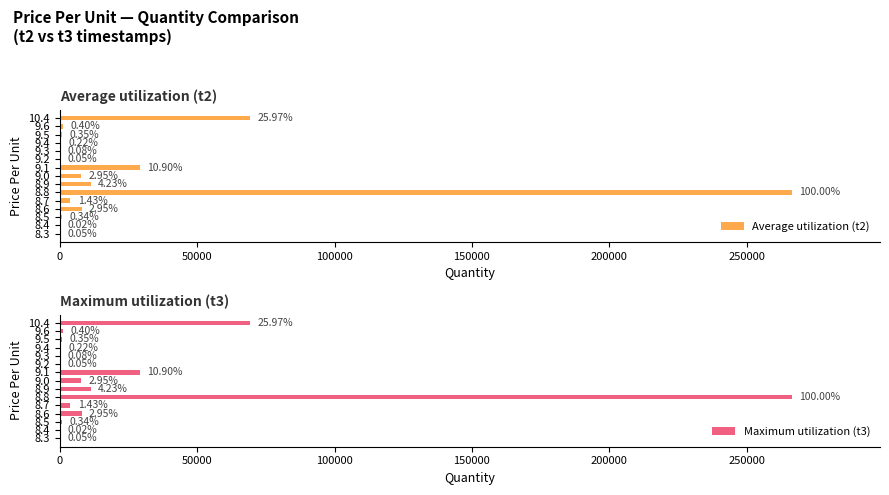

What is the highest value of the Average utilization (t2) series?

266569